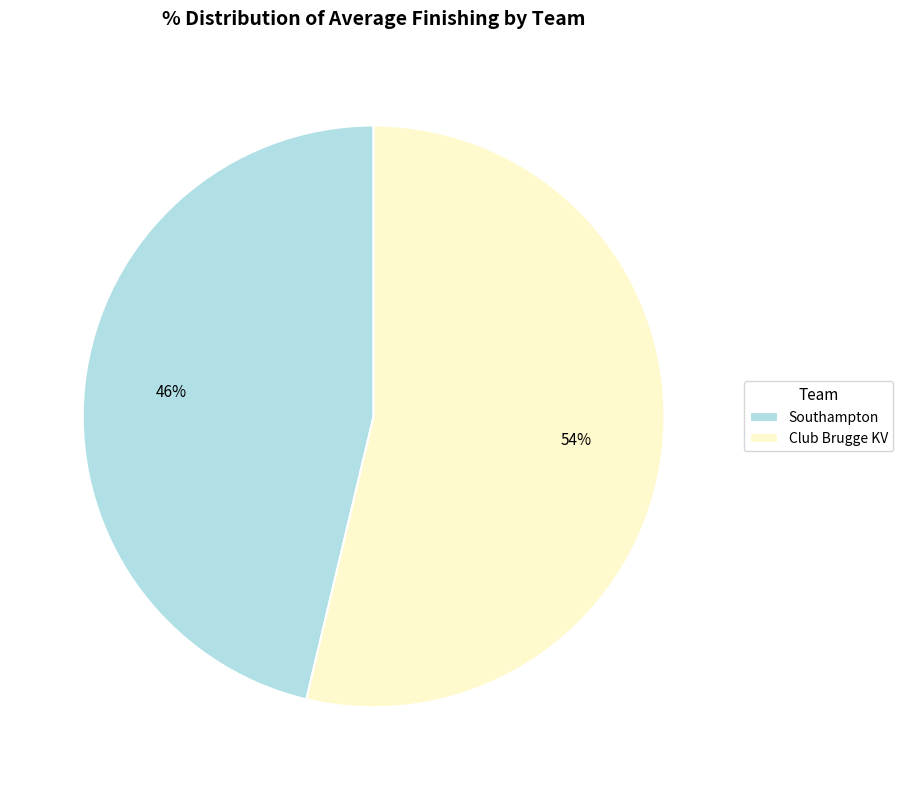

To the nearest percent, what is the average slice percentage?

50%